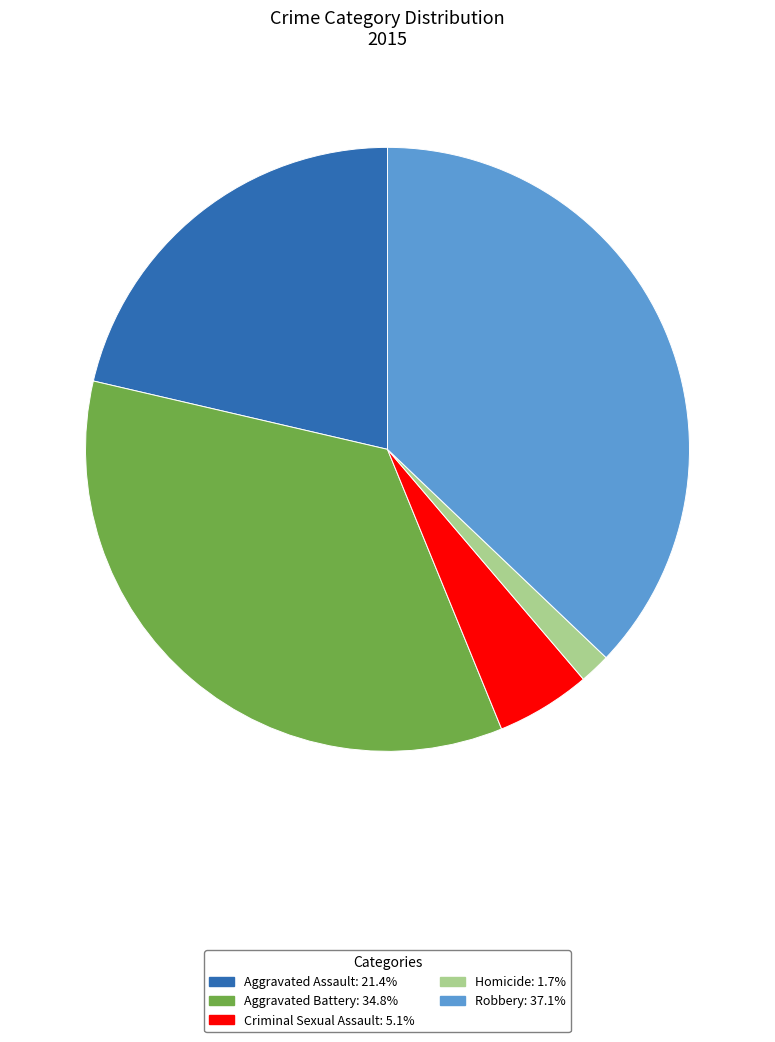

Do Homicide and Robbery together represent more than half of the pie?

No